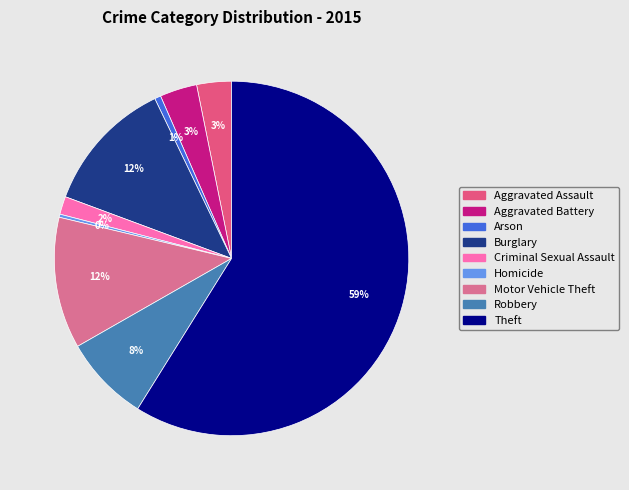

What percentage is the Motor Vehicle Theft slice, to the nearest percent?

12%